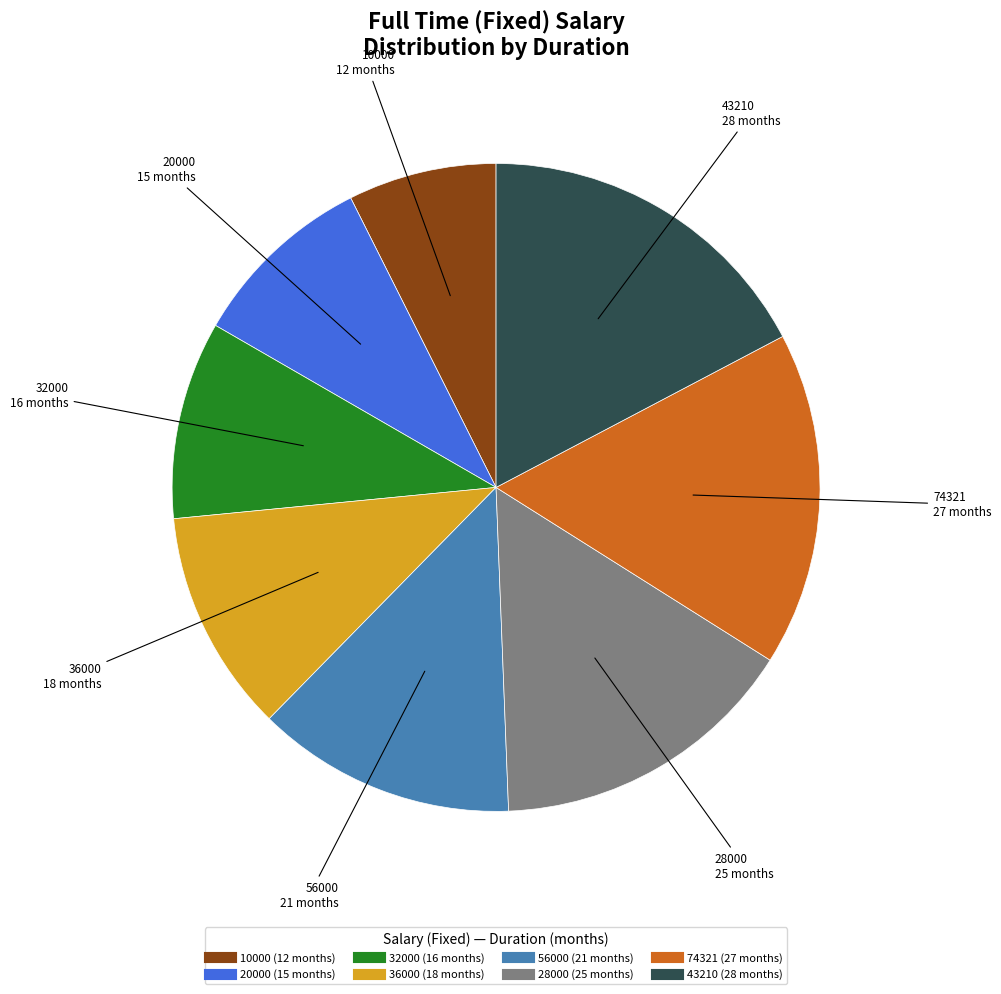

Which category has the biggest portion of the pie?

43210